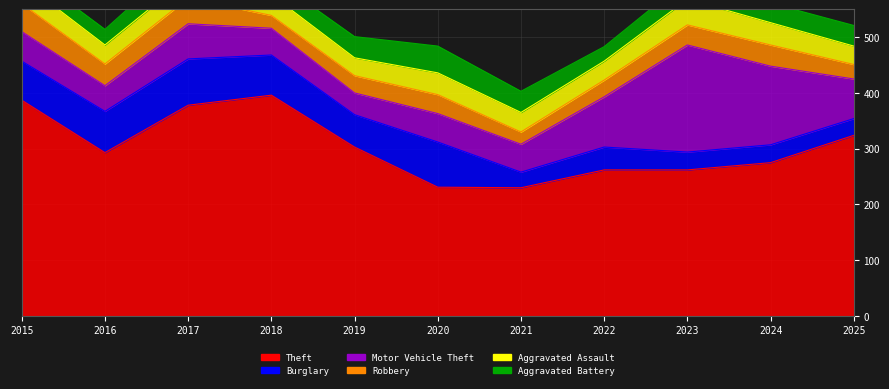

What is the difference between the highest and lowest values at 2025?

298